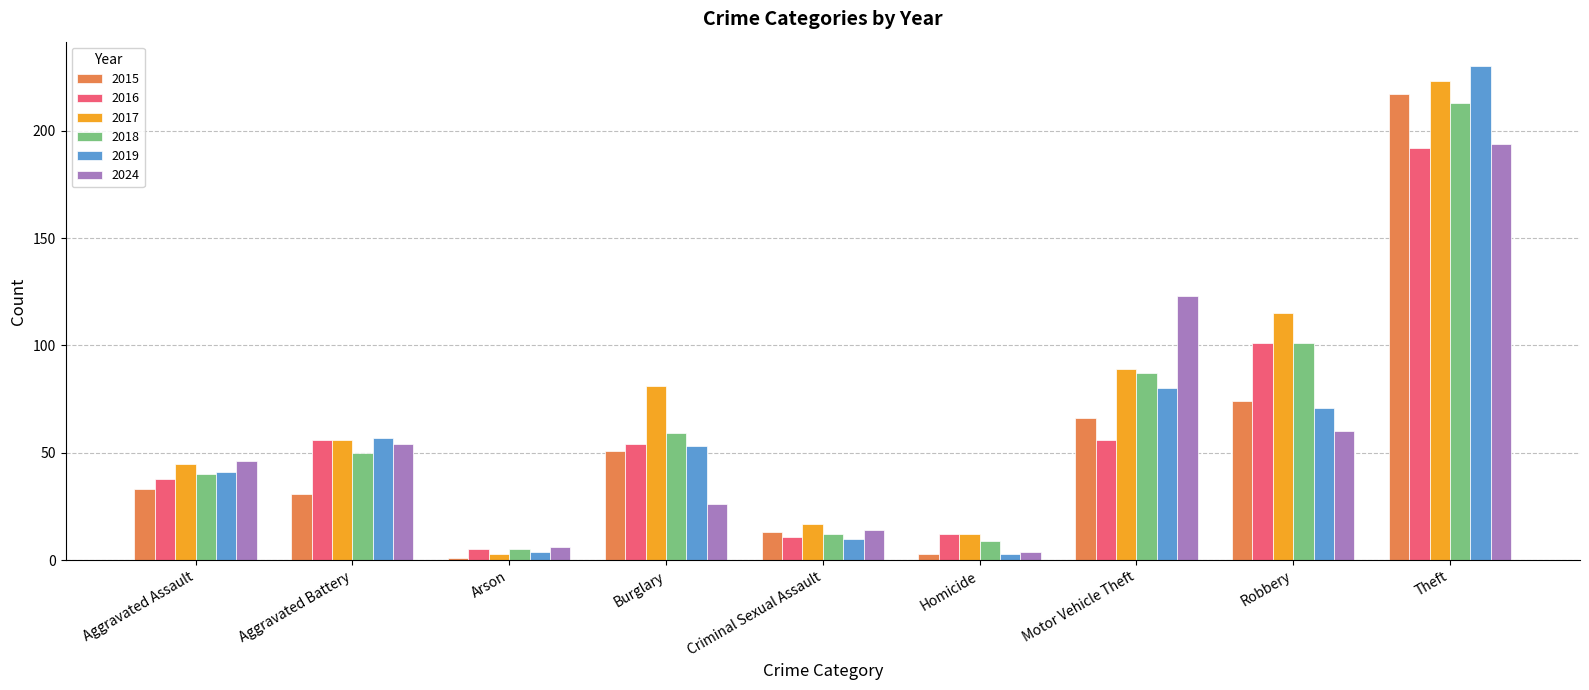

Which category has the lowest value in the 2015 series?

Arson